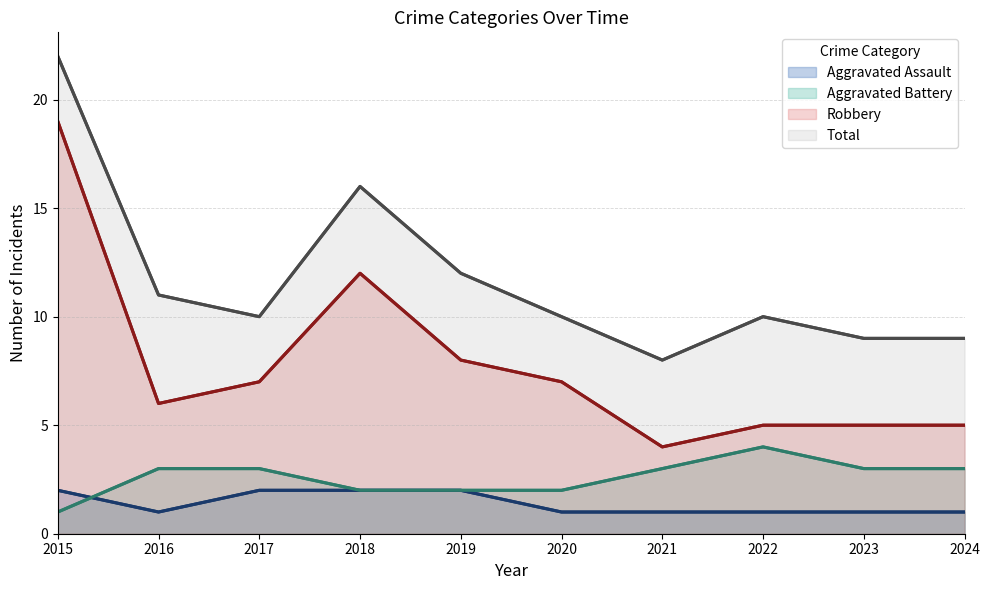

How many values in the Aggravated Battery series are below 3?

4